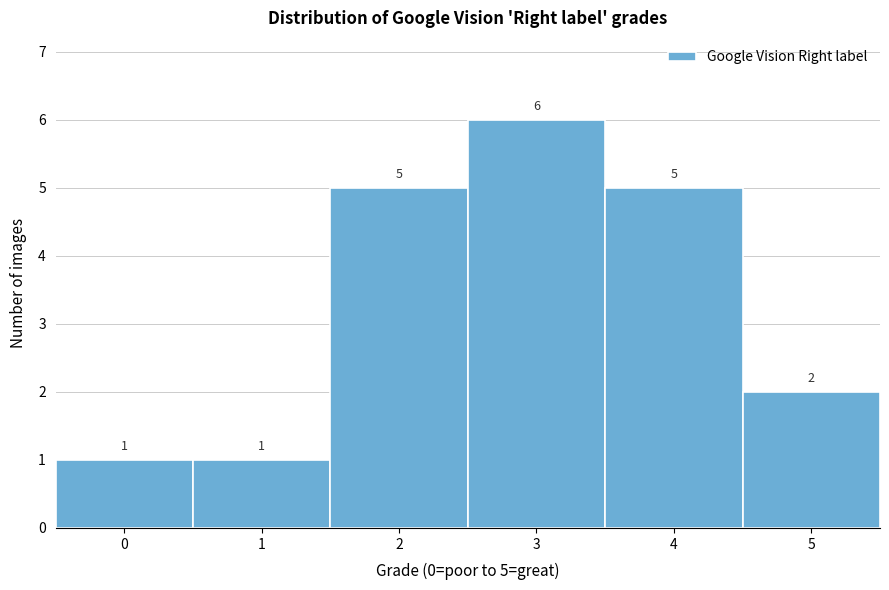

Reading left to right, list all the values displayed in this chart.

1	1	5	6	5	2